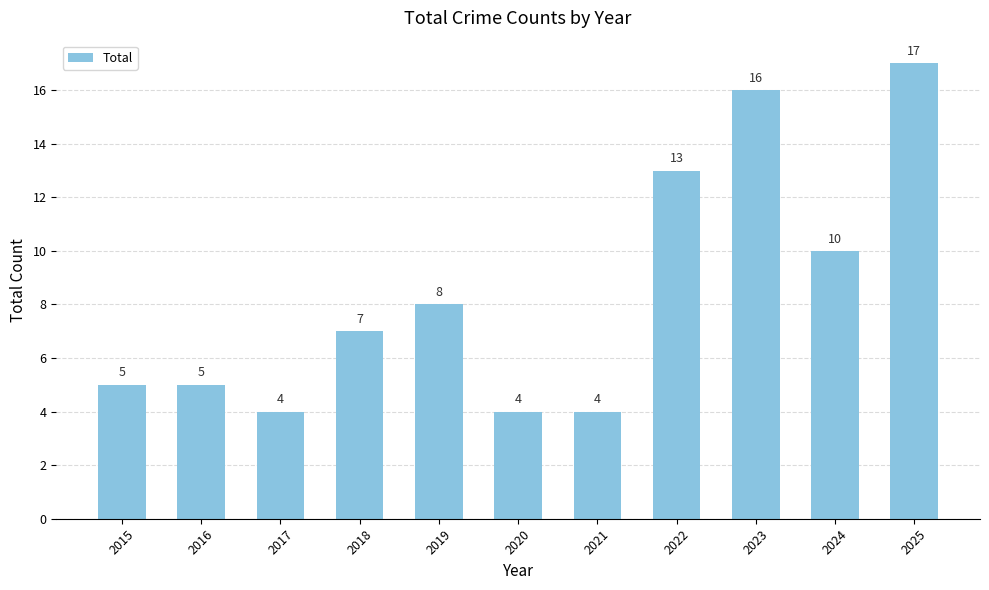

What is the ratio of the value at 2017 to the value at 2020?

1.0